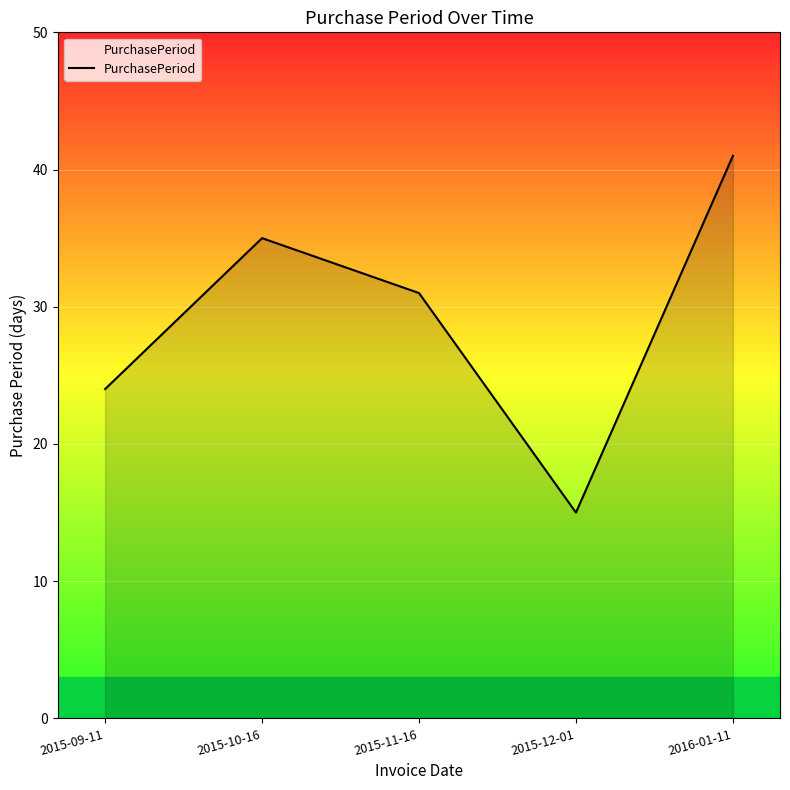

How many interior local valleys (lower than both neighbors) does the data have?

1